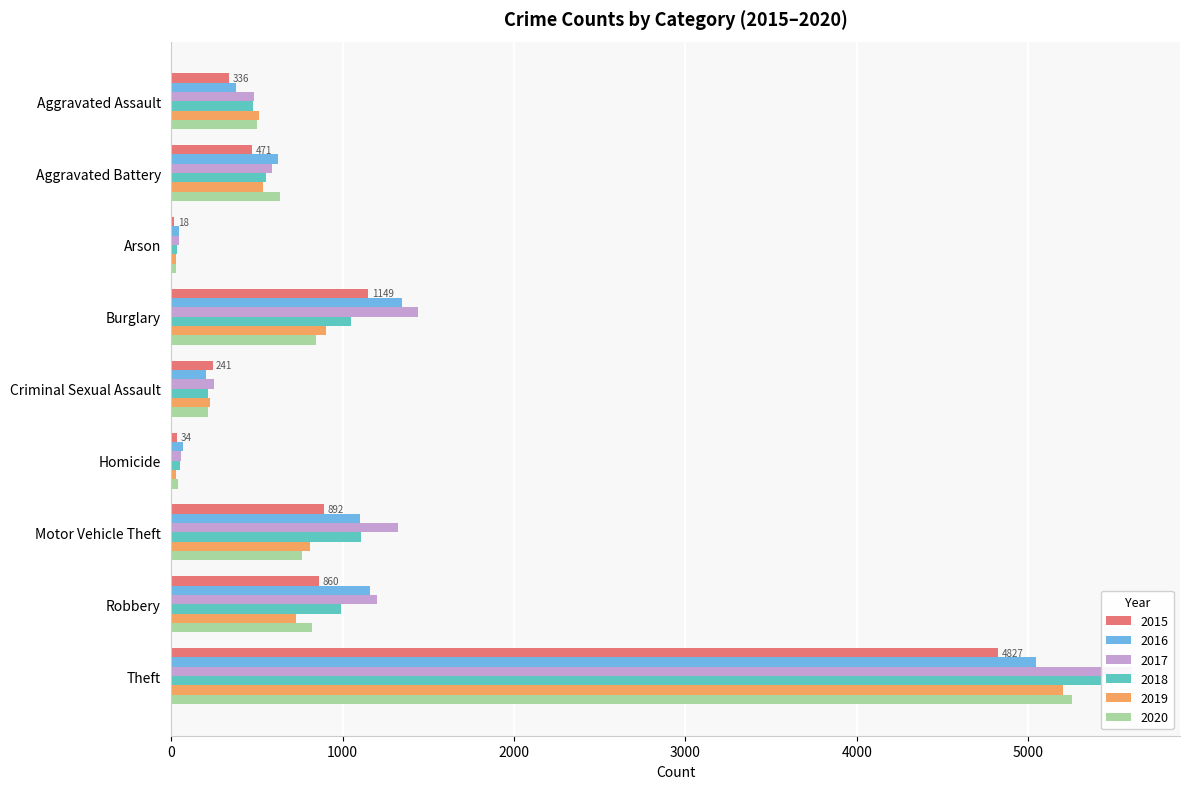

What position from the left is Aggravated Assault?

1